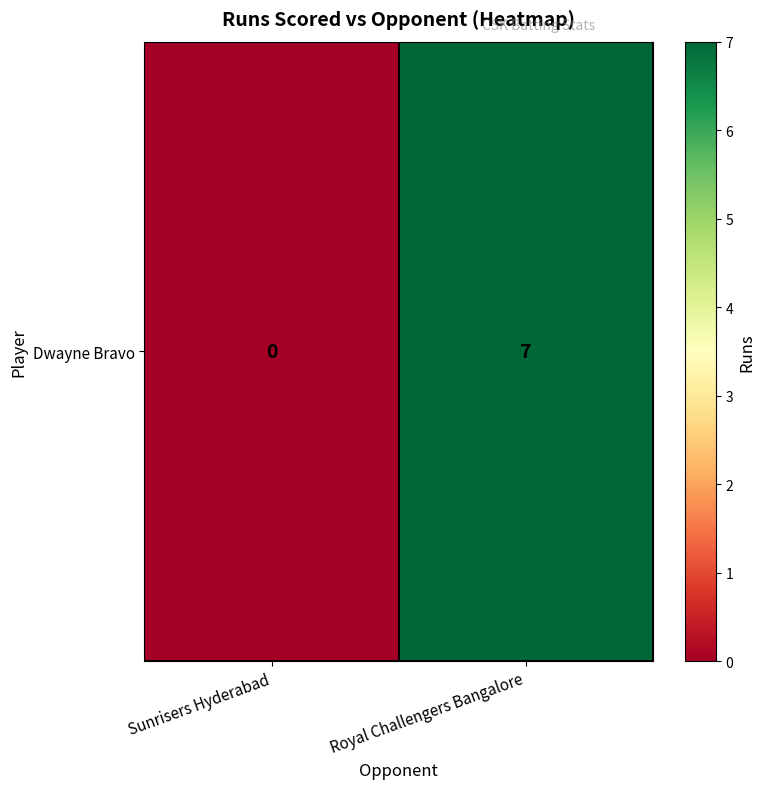

What is the sum of all values?

7